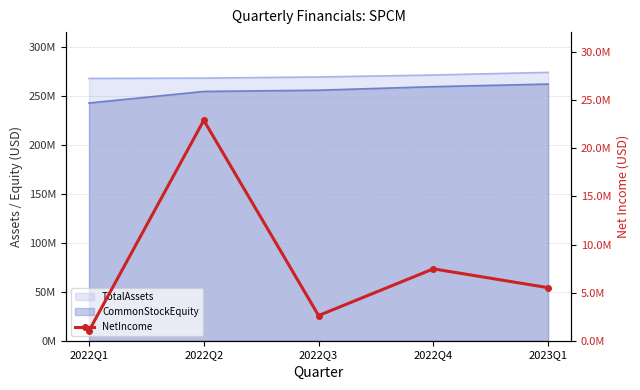

Is it true that the value at 2022Q4 is 12981792?

False